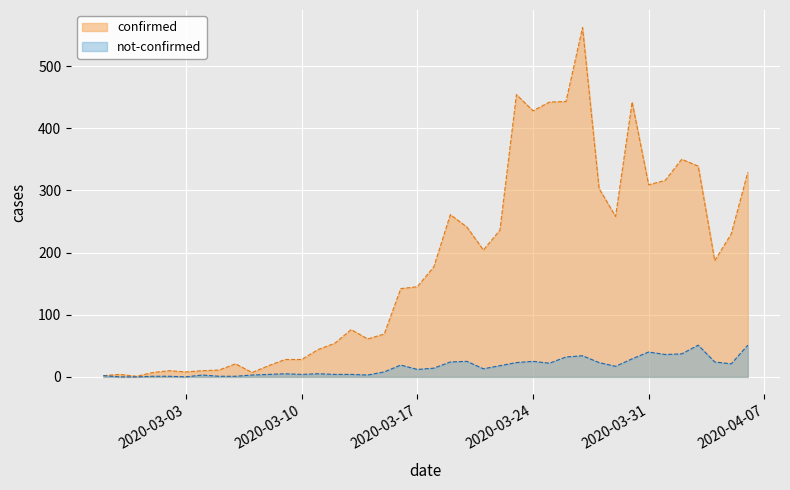

At which label does not-confirmed first exceed 14?

2020-03-16